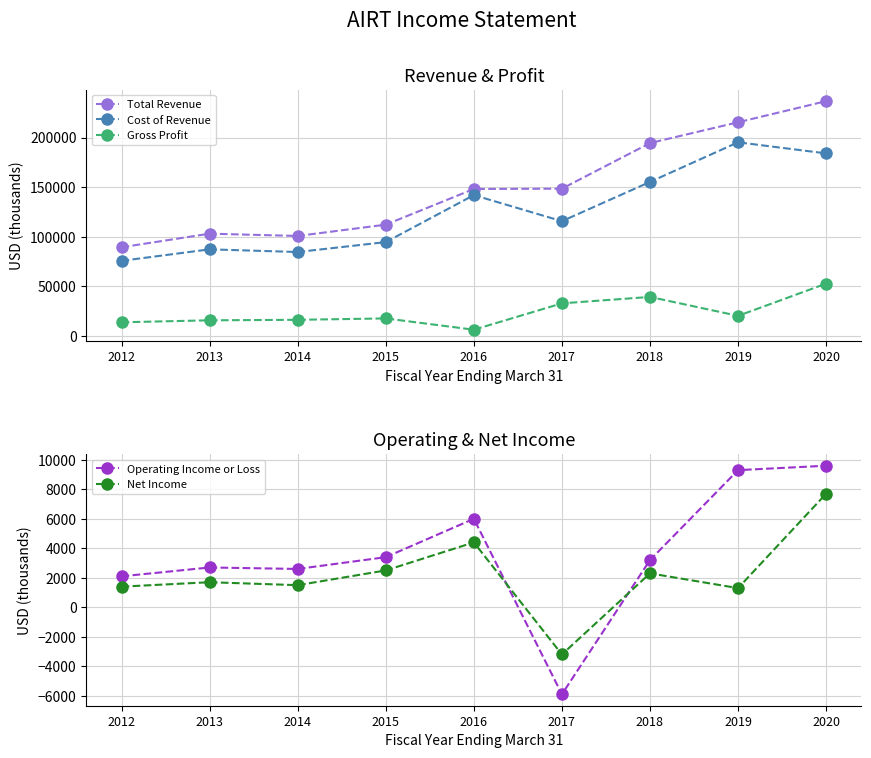

What is the highest value of the Cost of Revenue series?

195300